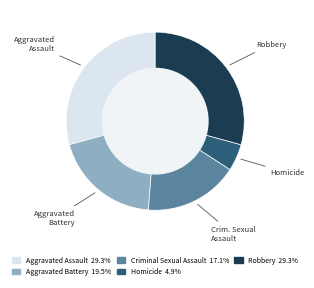

True or false: Homicide accounts for 13% of the total.

False